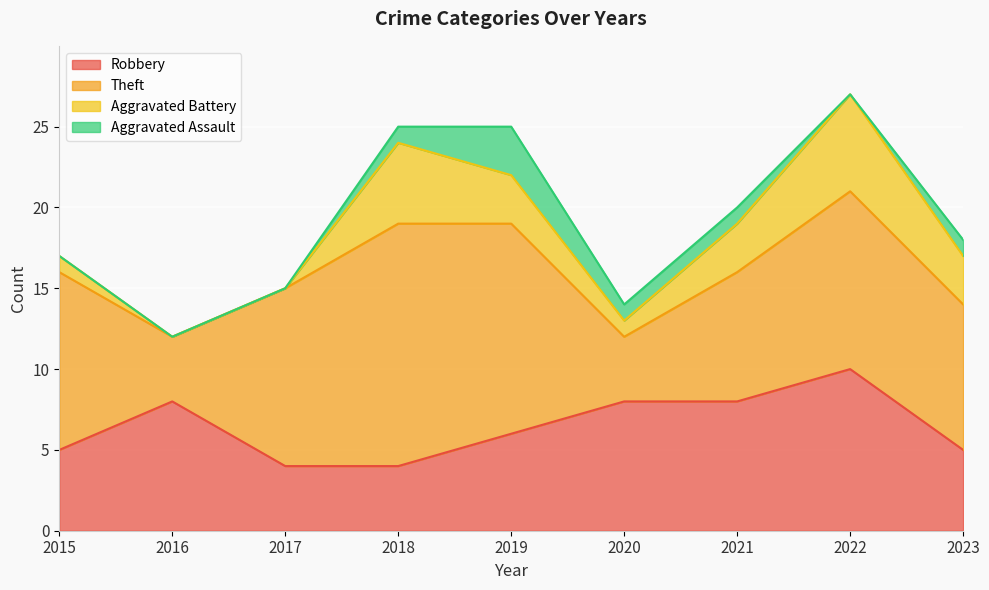

Count the number of categories in the chart.

9